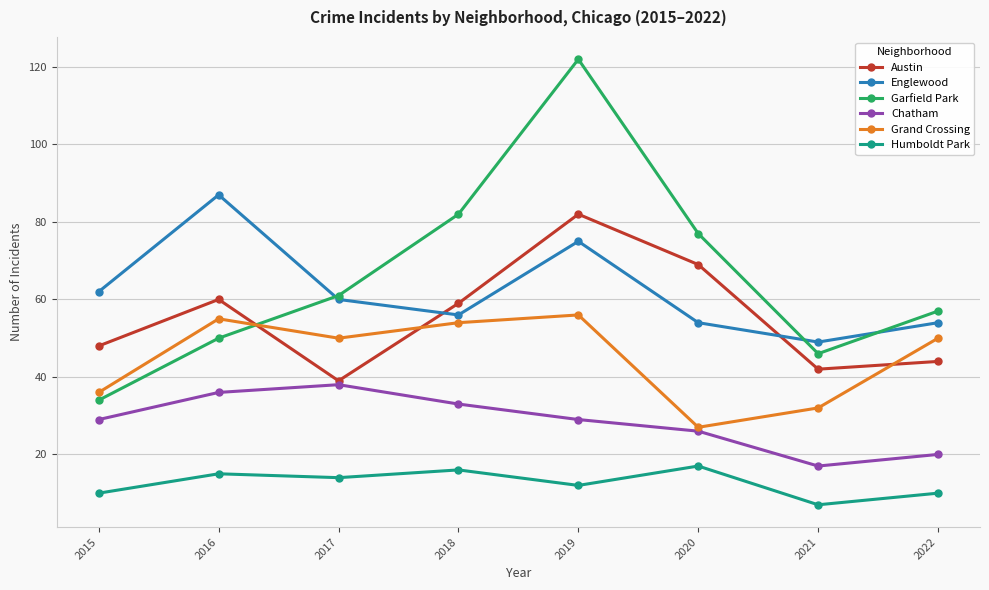

Where is the first local minimum for Austin?

2017